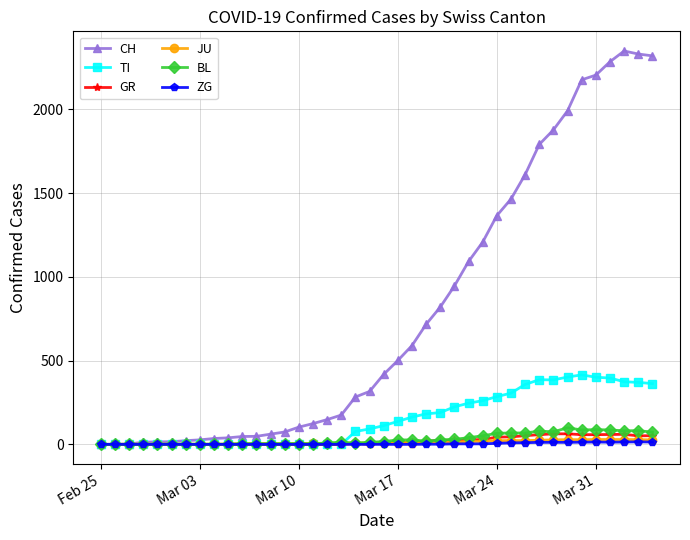

What are all the series names shown in the legend?

CH, TI, GR, JU, BL, ZG